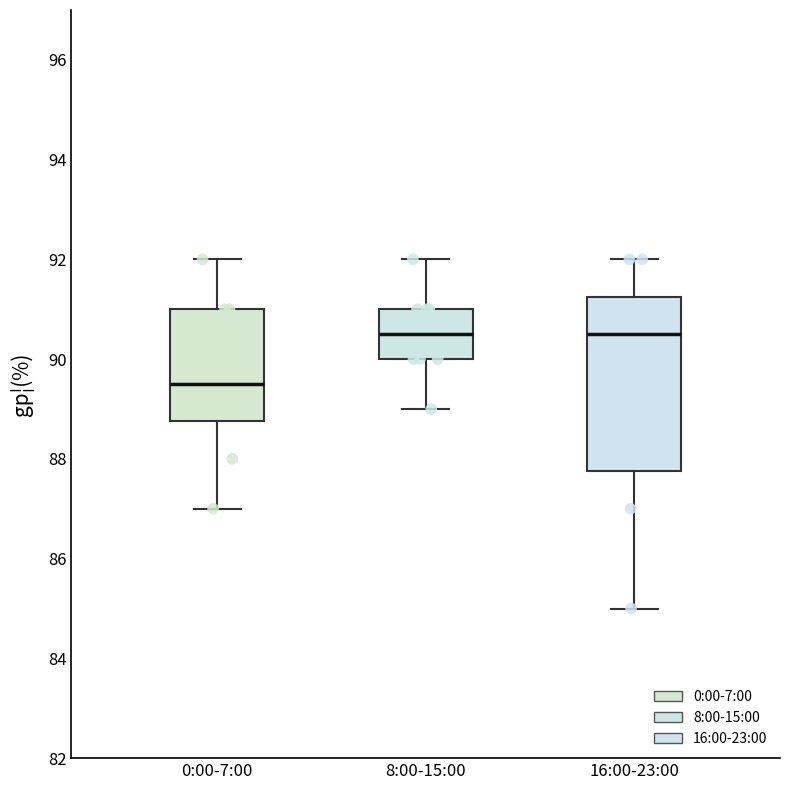

Where does the median line of the box for 16:00-23:00 sit on the y-axis? The values are not printed on the chart, so give them approximately, as read against the axis.

90.6